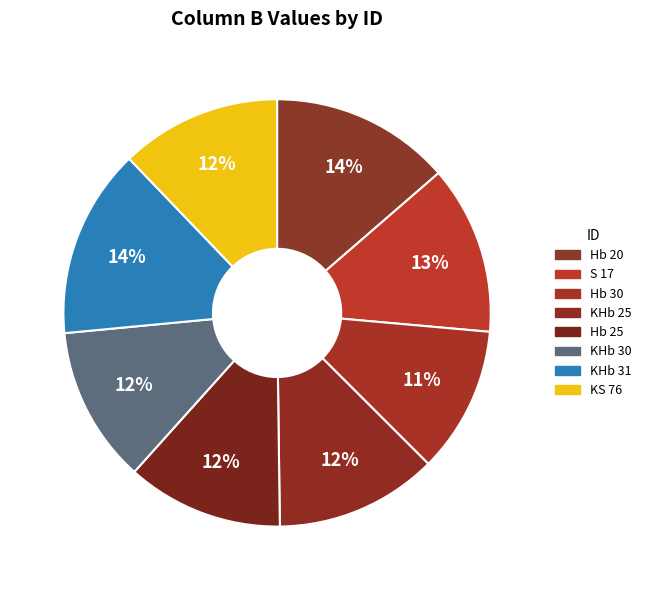

True or false: KHb 31 accounts for 14% of the total.

True